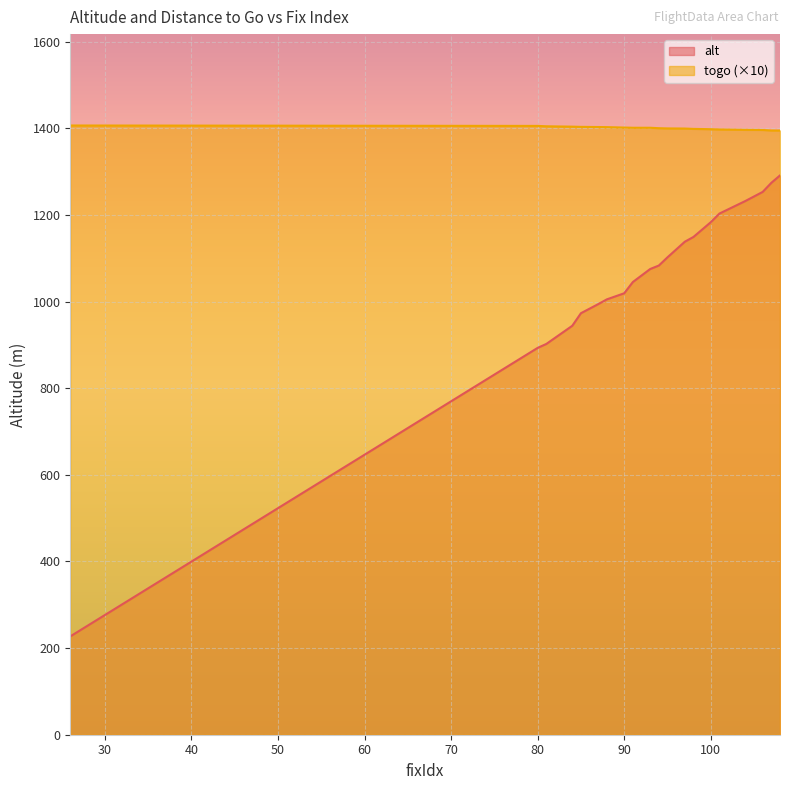

What is the value of the togo point at the 18th from the left?

1395.9